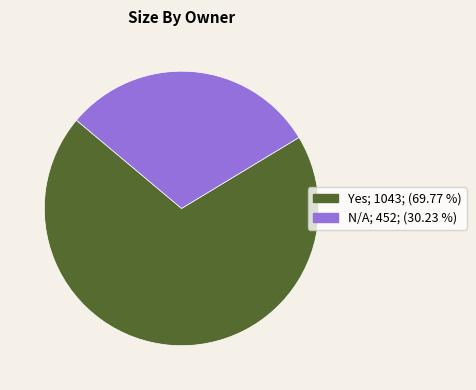

Does any single category account for the majority?

Yes